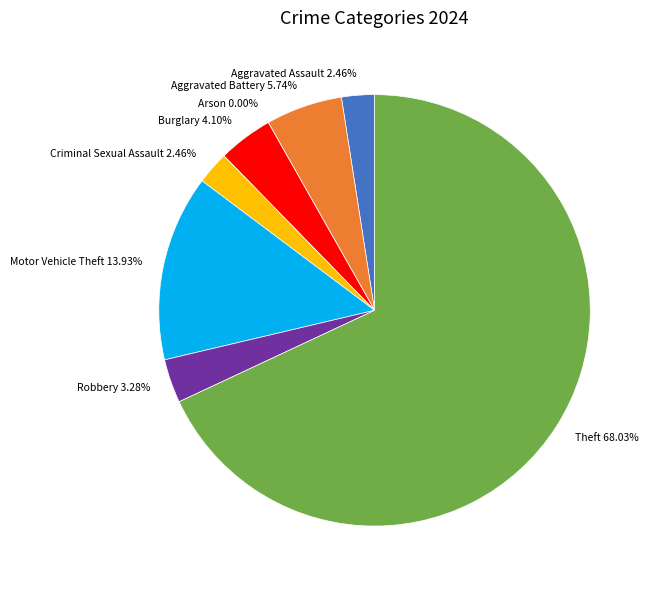

What is the change in value from Aggravated Assault to Theft?

+80